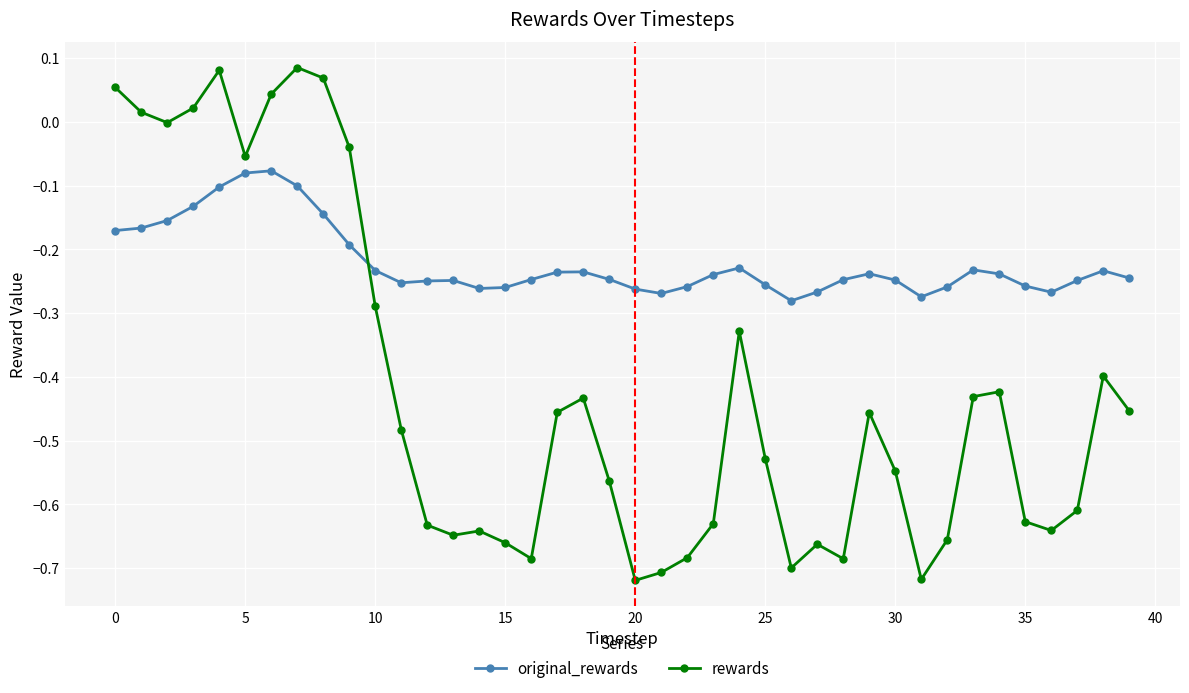

In rewards, how many points are lower than both neighbors (excluding endpoints)?

9